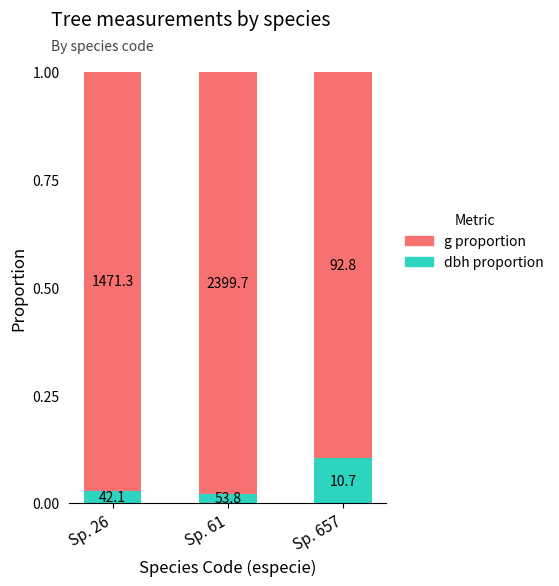

What are all the series names shown in the legend?

g proportion, dbh proportion